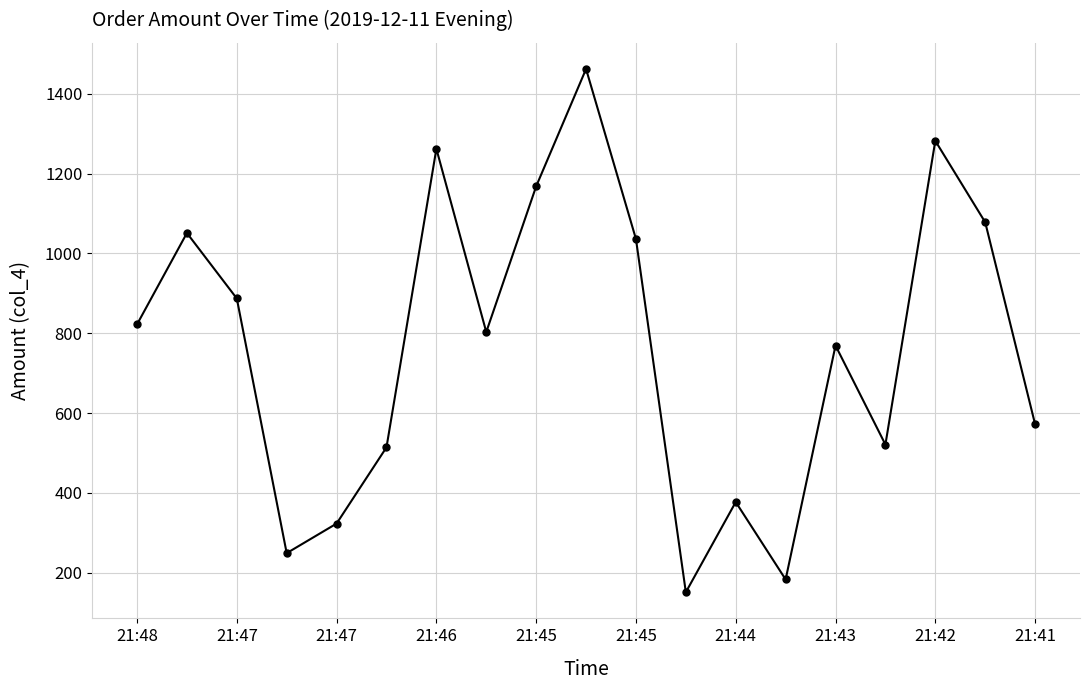

How many lines are shown in the chart?

1